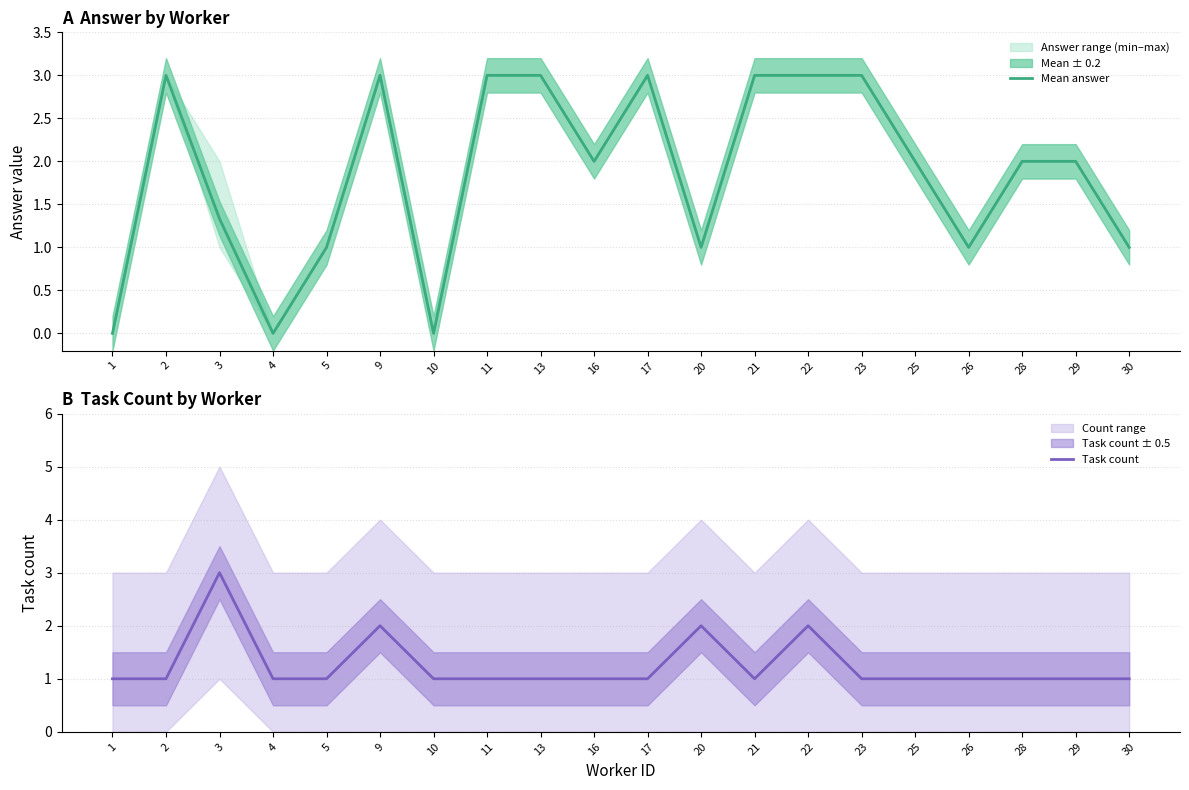

At which category does the chart reach its peak across all series?

2